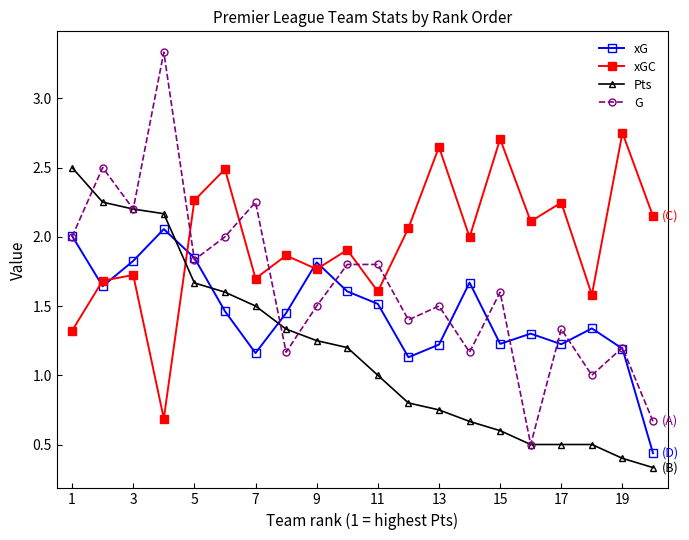

What are all the series names shown in the legend?

xG, xGC, Pts, G